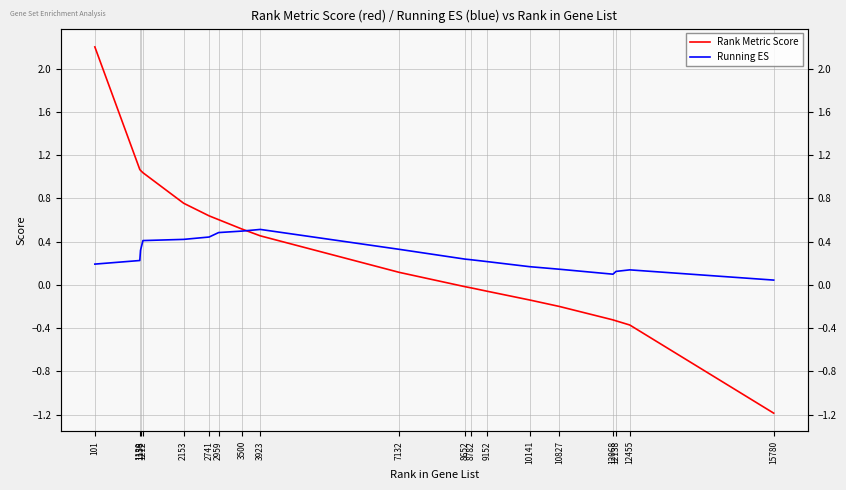

Reading left to right, transcribe all the data shown in this chart.

Rank Metric Score: 101=2.2	1139=1.1	1156=1.1	1212=1.0	2153=0.8	2741=0.6	2959=0.6	3500=0.5	3923=0.5	7132=0.1	8652=-0.0	8782=-0.0	9152=-0.1	10141=-0.1	10827=-0.2	12068=-0.3	12138=-0.3	12455=-0.4	15780=-1.2
Running ES: 101=0.2	1139=0.2	1156=0.3	1212=0.4	2153=0.4	2741=0.4	2959=0.5	3500=0.5	3923=0.5	7132=0.3	8652=0.2	8782=0.2	9152=0.2	10141=0.2	10827=0.1	12068=0.1	12138=0.1	12455=0.1	15780=0.0